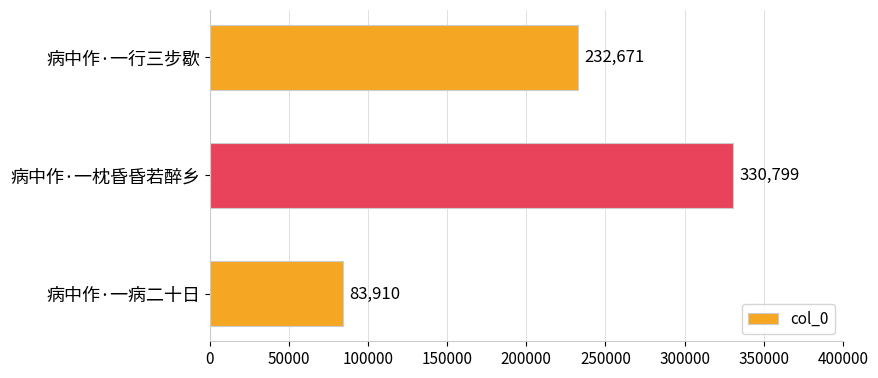

The value at 病中作·一行三步歇 is 48365. True or false?

False